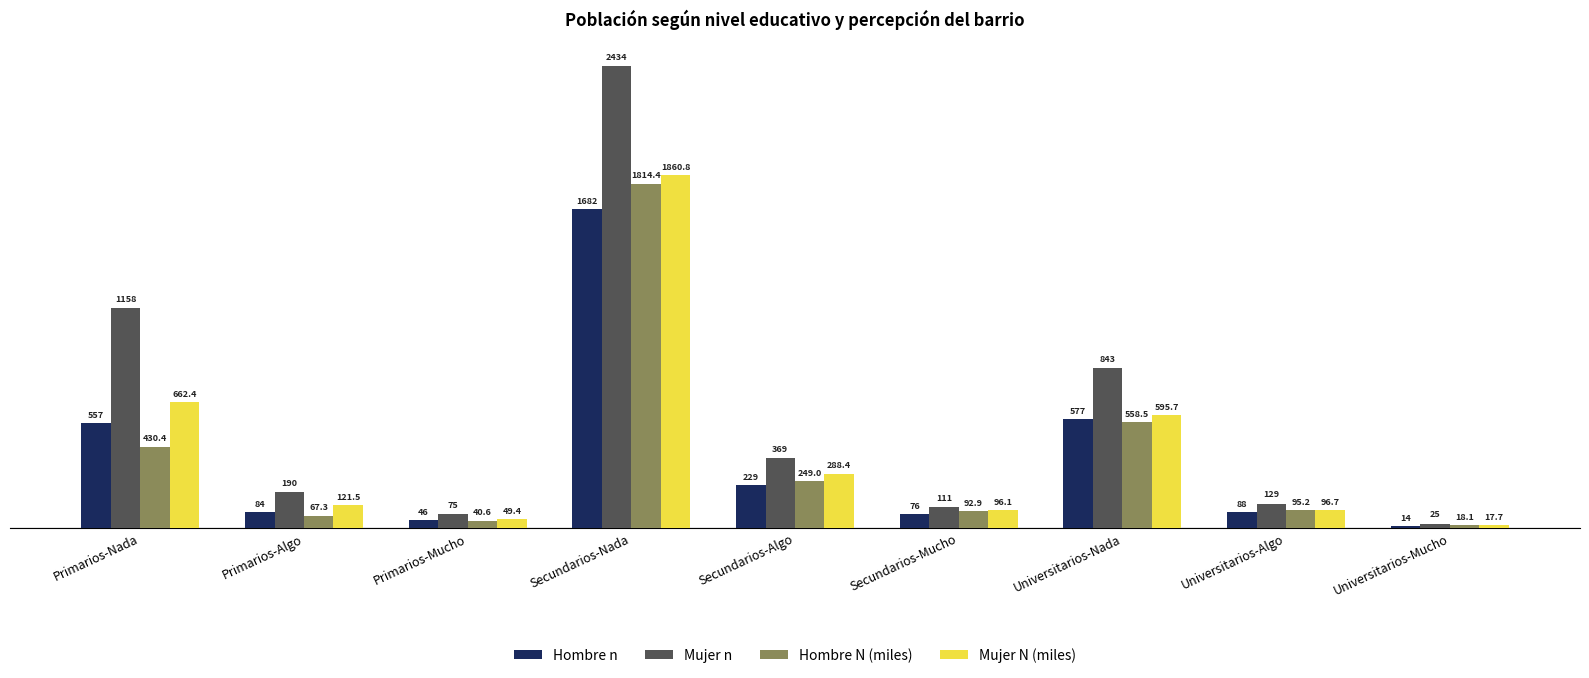

How many values in the Hombre n series are below 88?

4